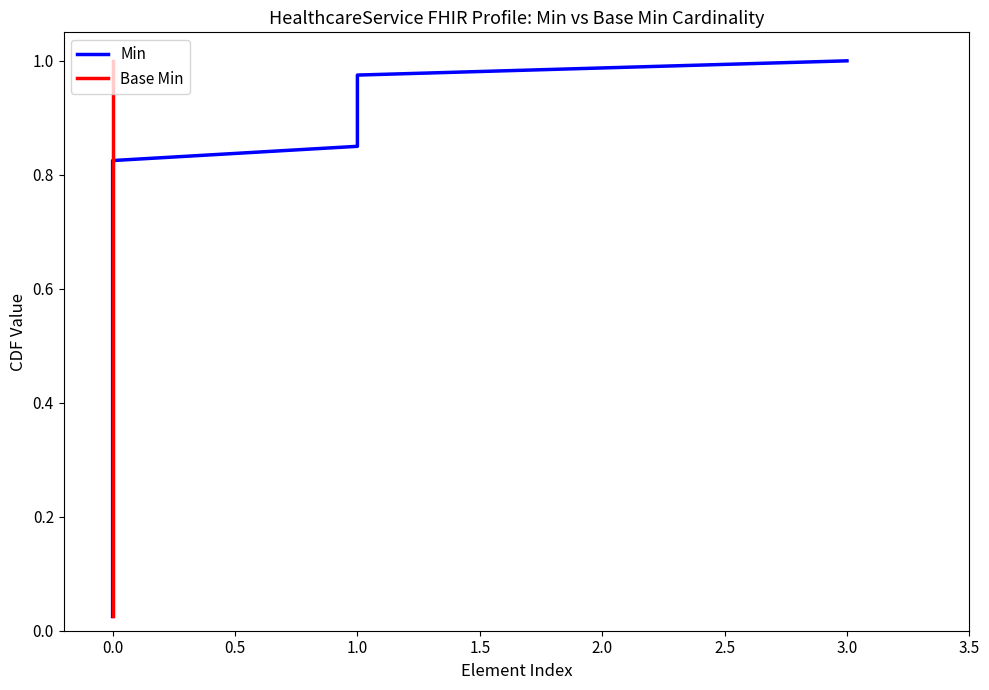

What is the difference between the second highest and minimum values in the Min series?

0.9